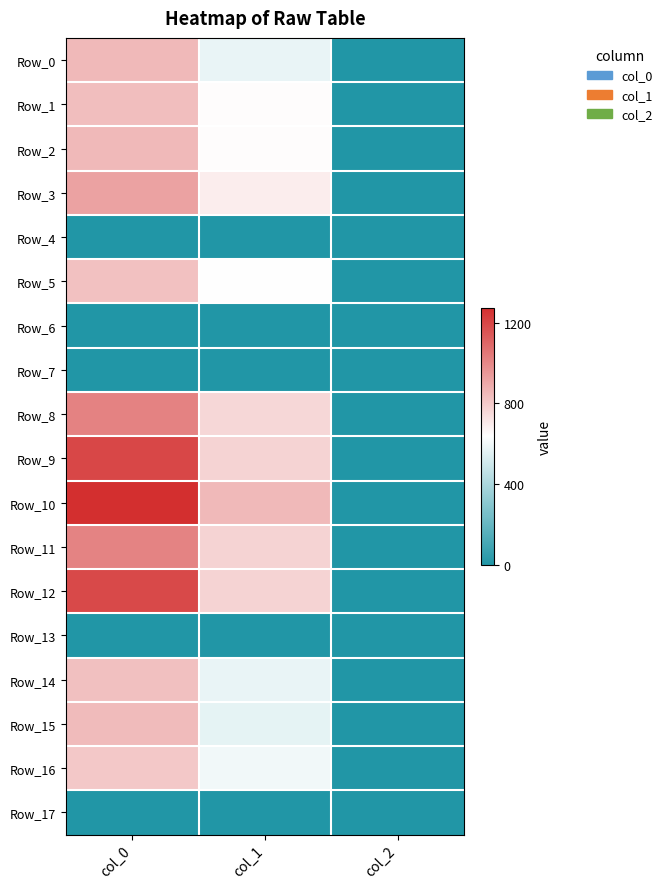

Reading right to left, transcribe all the data shown in this chart.

Row_0: col_2=2.0	col_1=573.8	col_0=850.0
Row_1: col_2=2.0	col_1=644.6	col_0=833.3
Row_2: col_2=2.0	col_1=644.6	col_0=846.7
Row_3: col_2=2.0	col_1=688.5	col_0=916.7
Row_4: col_2=0.0	col_1=0.0	col_0=0.0
Row_5: col_2=2.0	col_1=637.9	col_0=823.3
Row_6: col_2=0.0	col_1=0.0	col_0=0.0
Row_7: col_2=0.0	col_1=0.0	col_0=0.0
Row_8: col_2=2.0	col_1=759.4	col_0=1016.7
Row_9: col_2=2.0	col_1=766.1	col_0=1196.7
Row_10: col_2=2.0	col_1=850.5	col_0=1273.3
Row_11: col_2=2.0	col_1=766.1	col_0=1010.0
Row_12: col_2=2.0	col_1=766.1	col_0=1190.0
Row_13: col_2=0.0	col_1=0.0	col_0=0.0
Row_14: col_2=2.0	col_1=573.8	col_0=830.0
Row_15: col_2=2.0	col_1=563.6	col_0=843.3
Row_16: col_2=2.0	col_1=597.4	col_0=803.3
Row_17: col_2=0.0	col_1=0.0	col_0=0.0